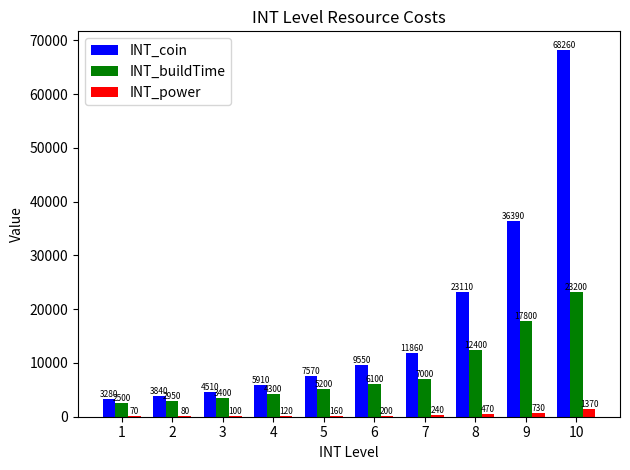

What is the sum of all INT_power values?

3540